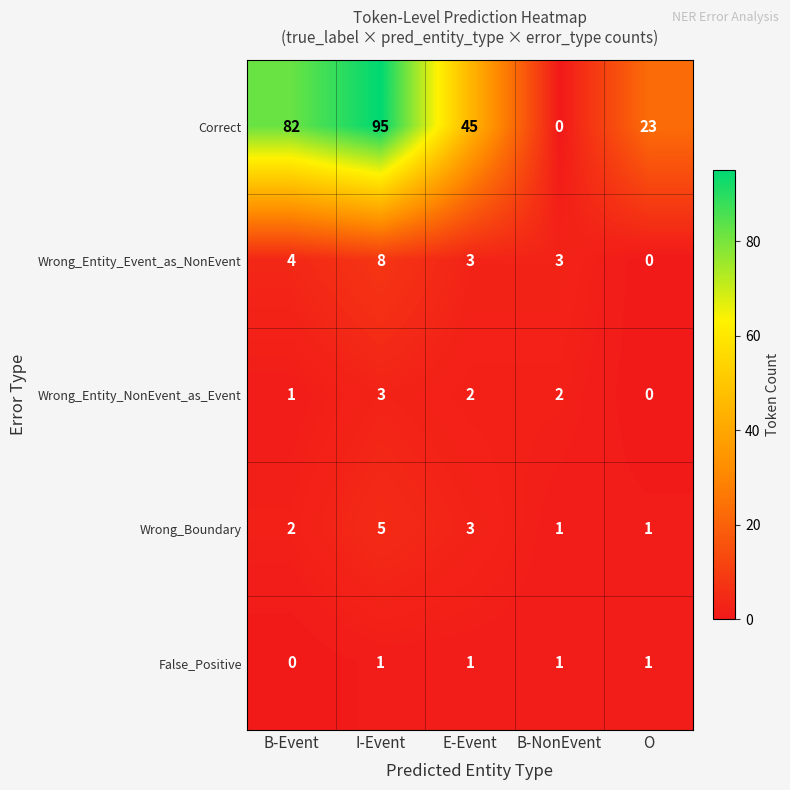

What is the highest value of the Correct series?

95